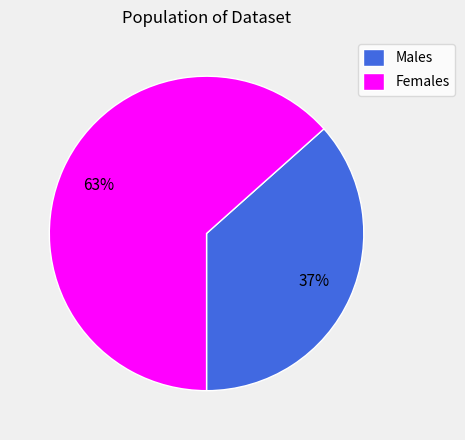

Is it true that Males is 42% of the pie?

False